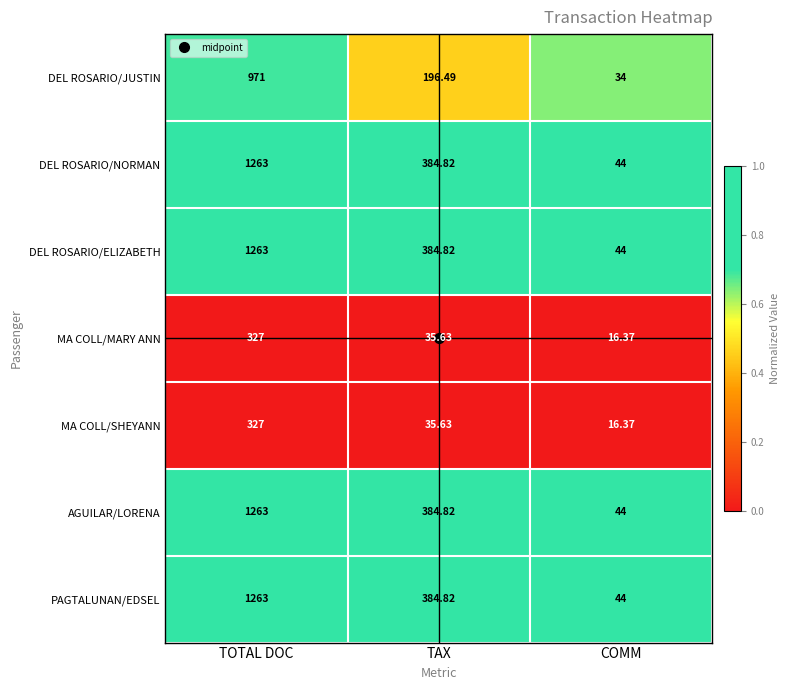

Which category has the highest value in the PAGTALUNAN/EDSEL series?

TOTAL DOC